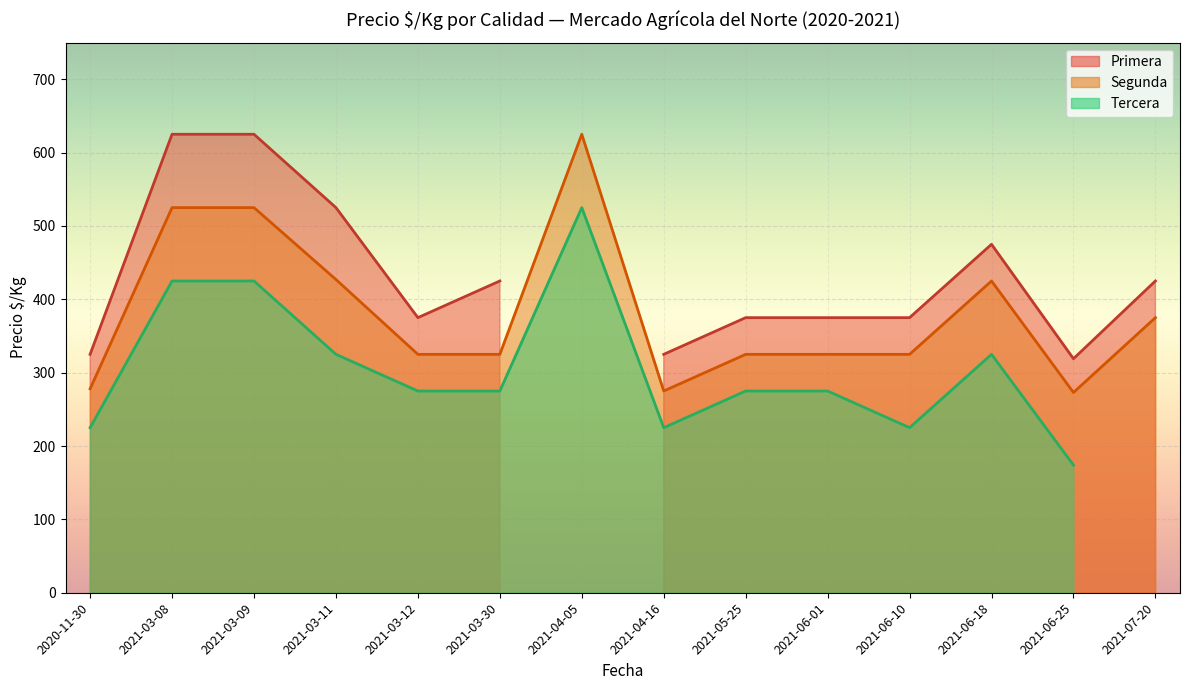

What is the maximum value for Segunda?

625